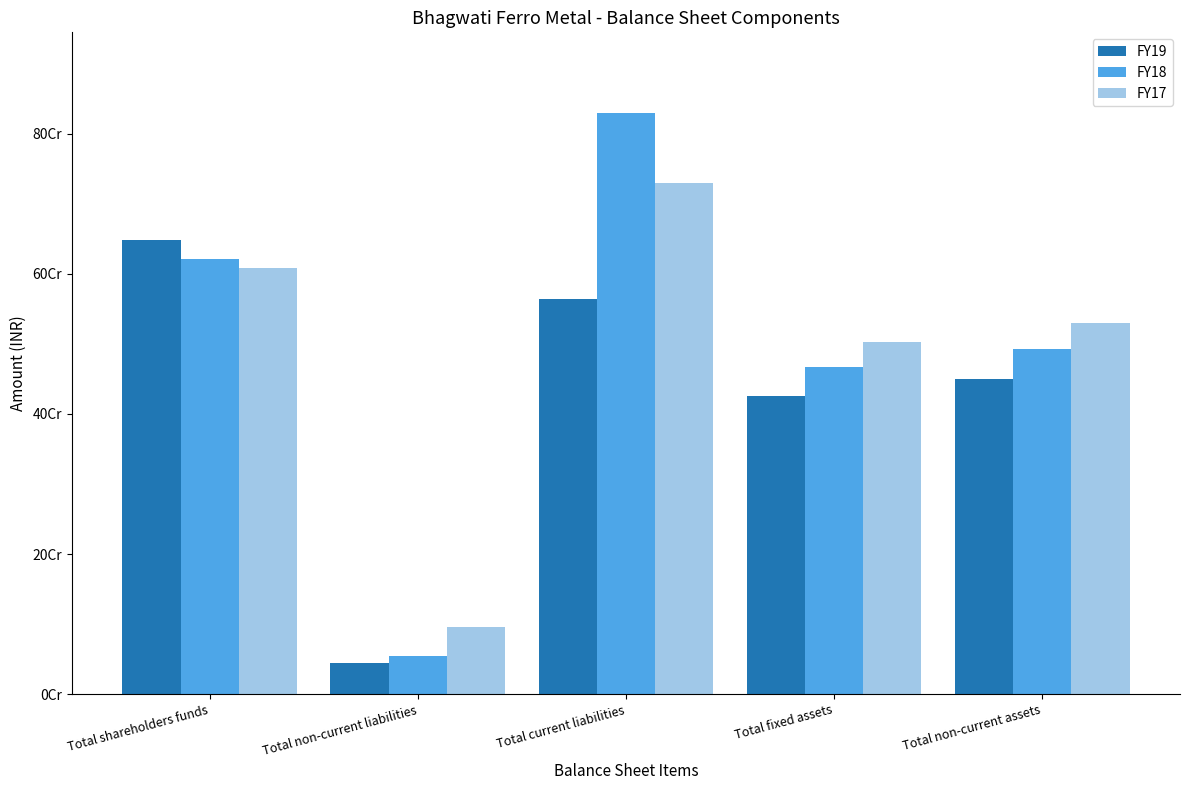

Which has a higher value, Total non-current assets or Total non-current liabilities?

Total non-current assets